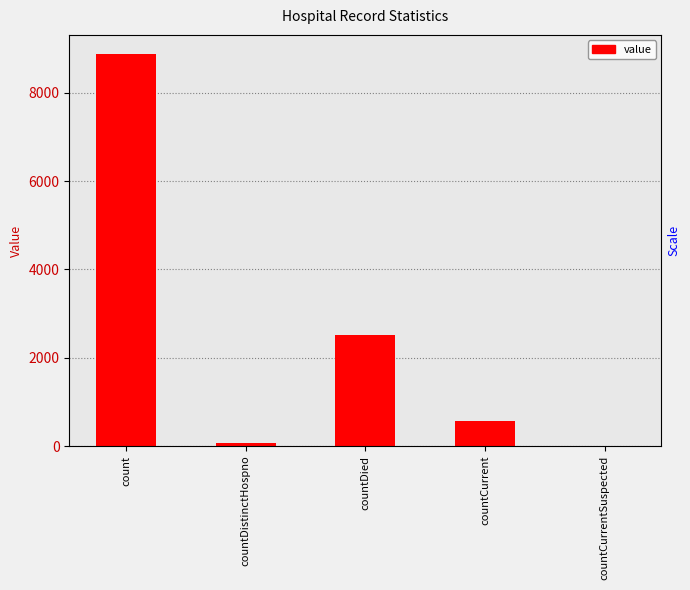

What is the greatest value displayed?

8867